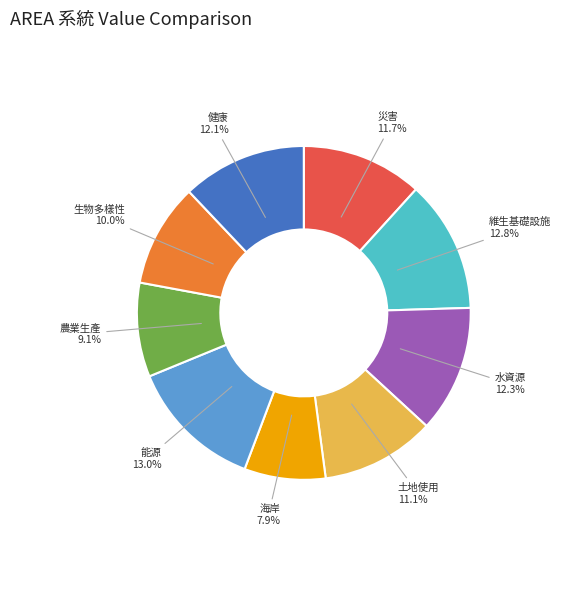

Is there a majority slice in this chart?

No